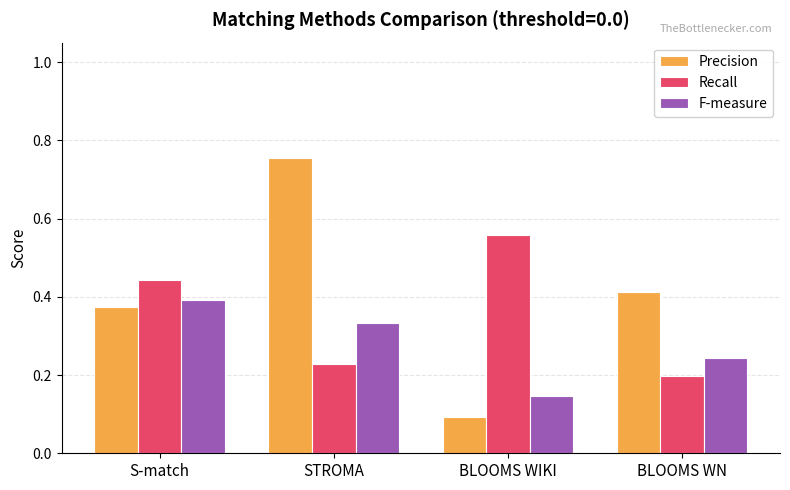

At which label does F-measure reach its minimum?

BLOOMS WIKI